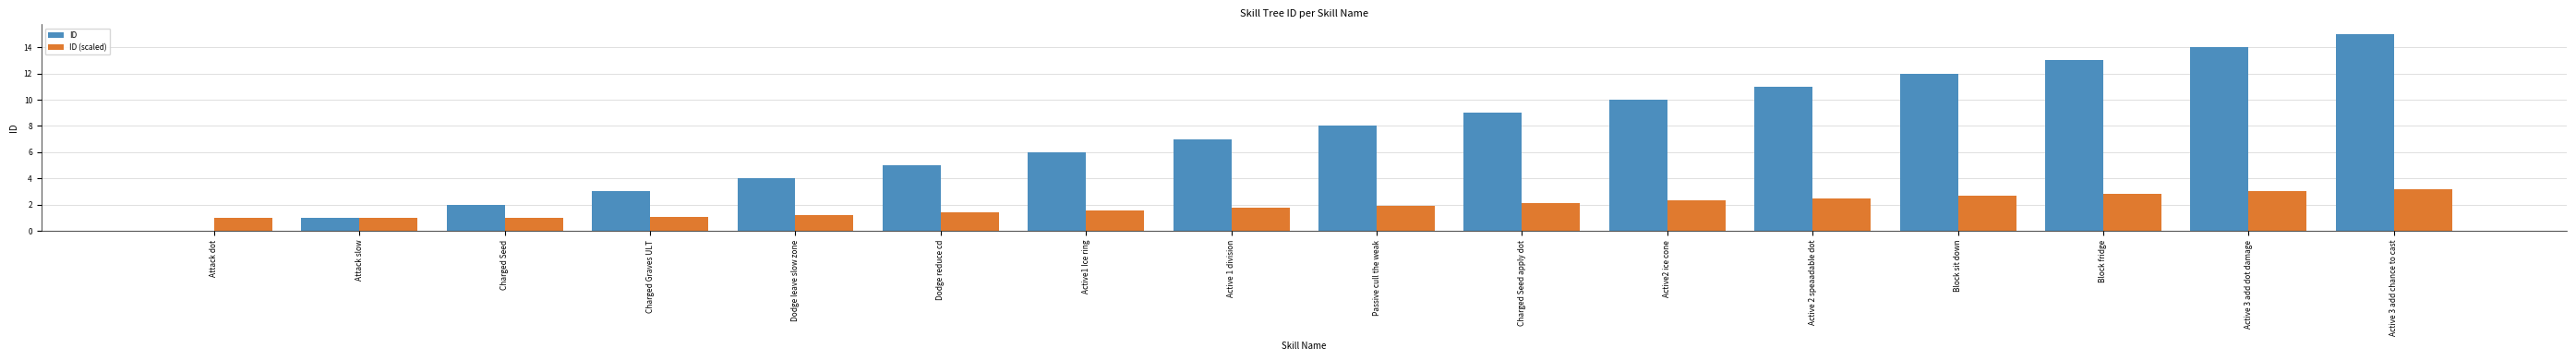

Does the chart contain stacked bars?

No